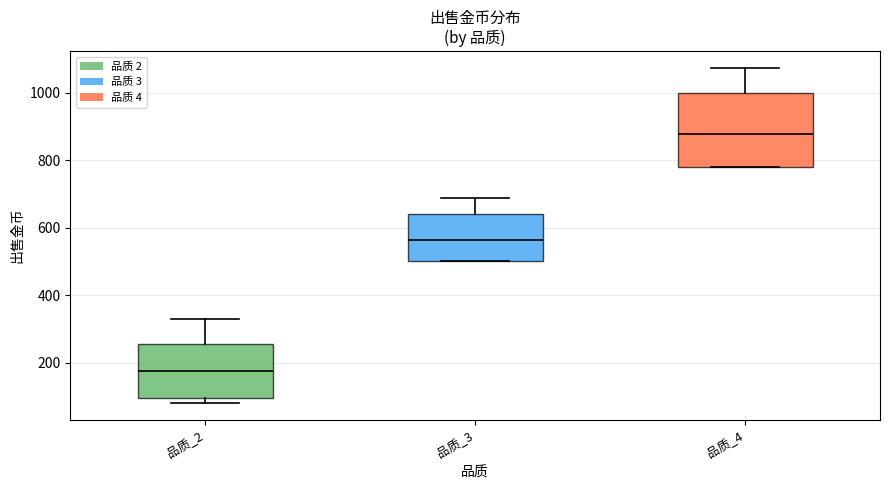

Which box has the lowest median line?

品质_2